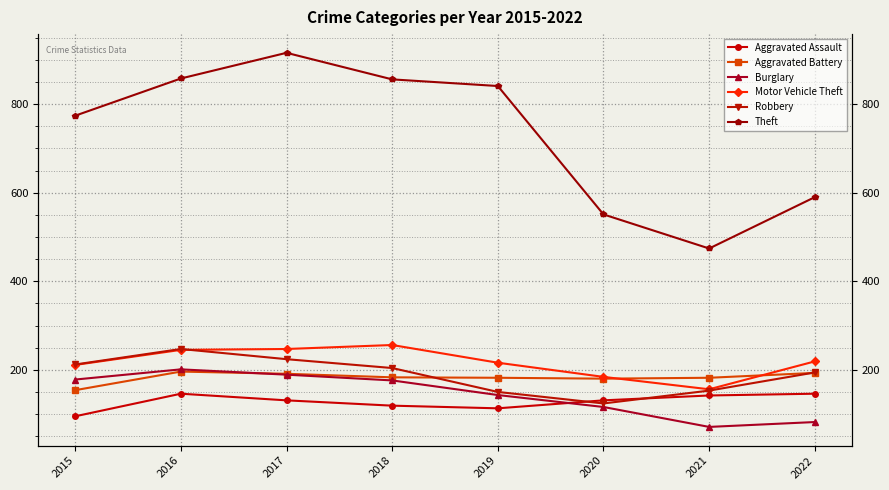

True or false: Theft and Aggravated Battery intersect in this chart.

False